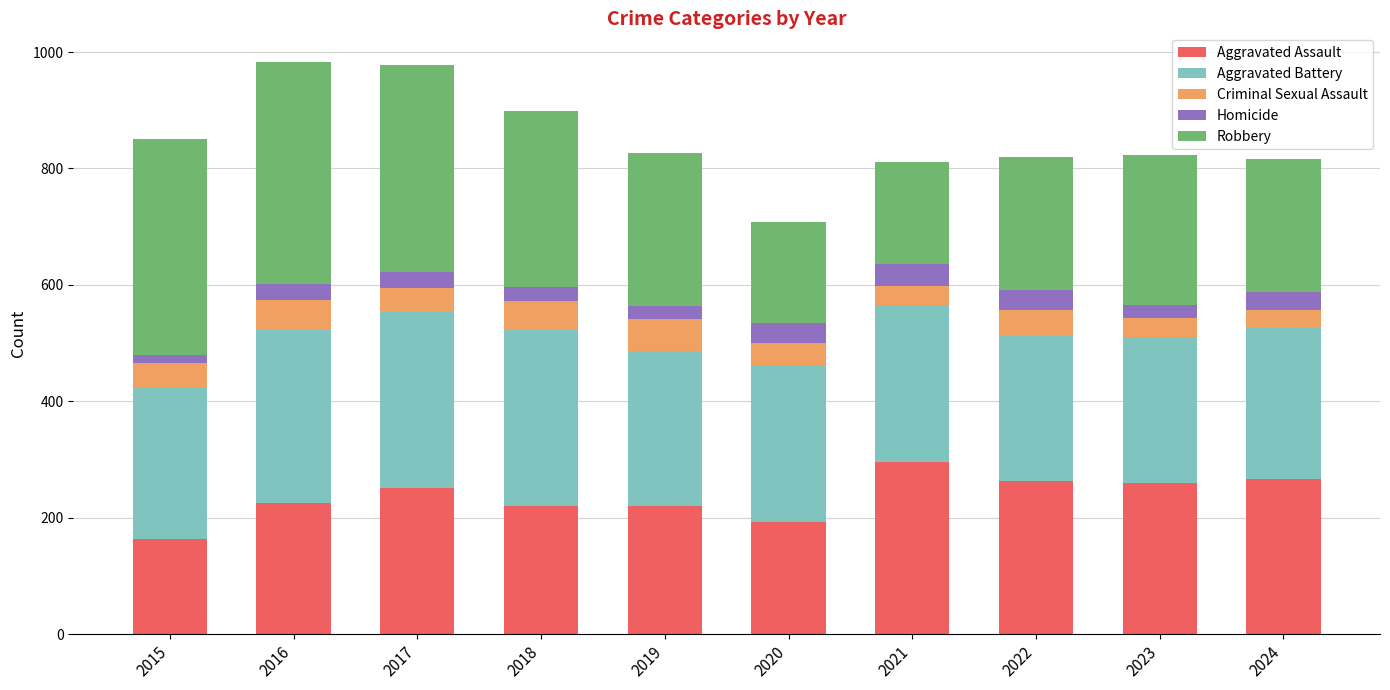

What is the lowest value of the Aggravated Assault series?

164